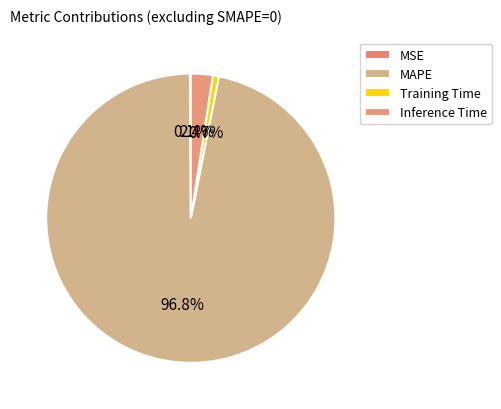

Is there a majority slice in this chart?

Yes